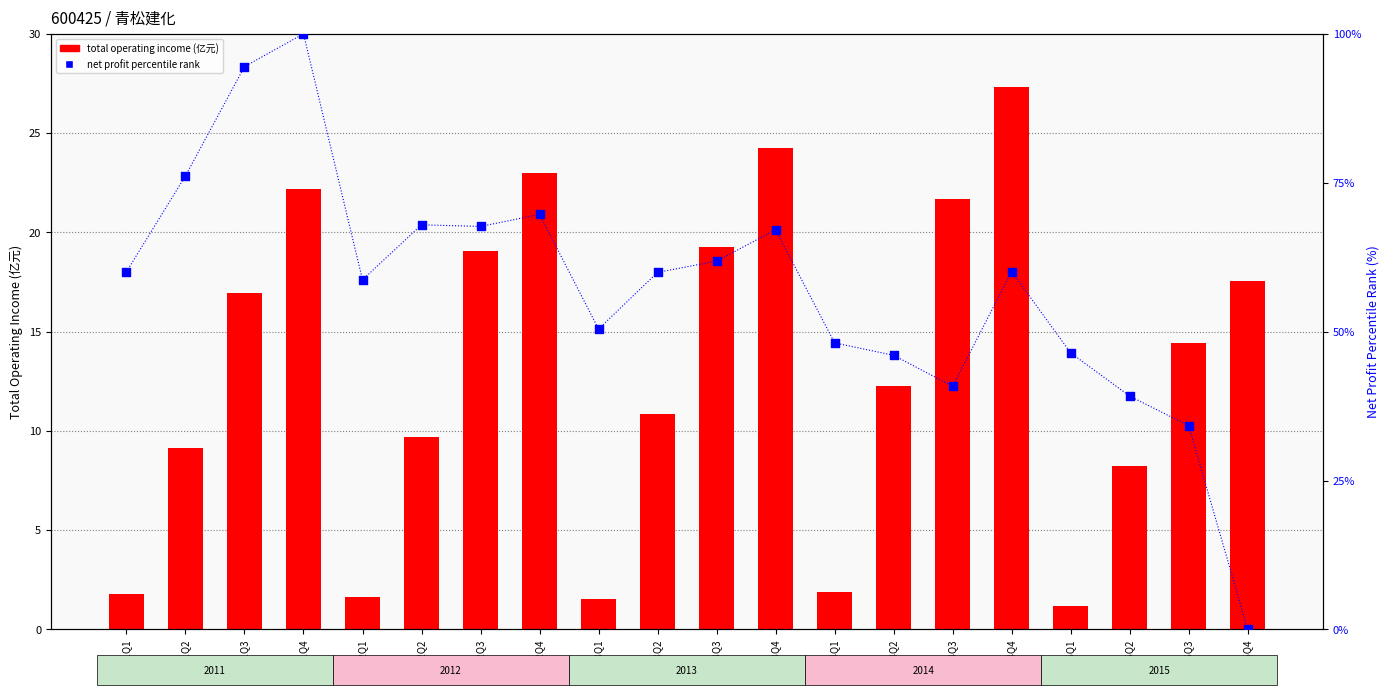

At how many categories does at least one series exceed 18?

19